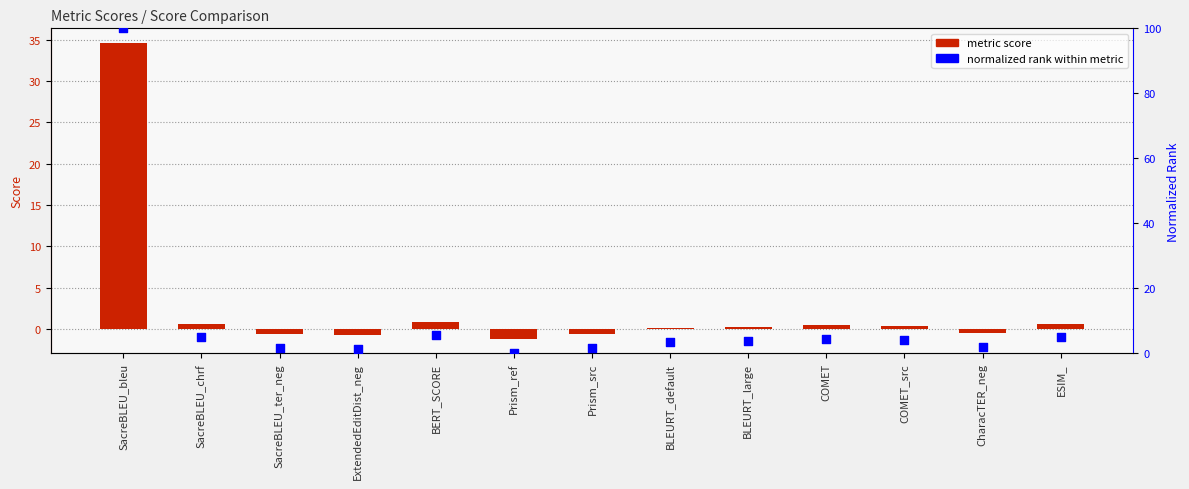

At how many categories does at least one series exceed 89?

1